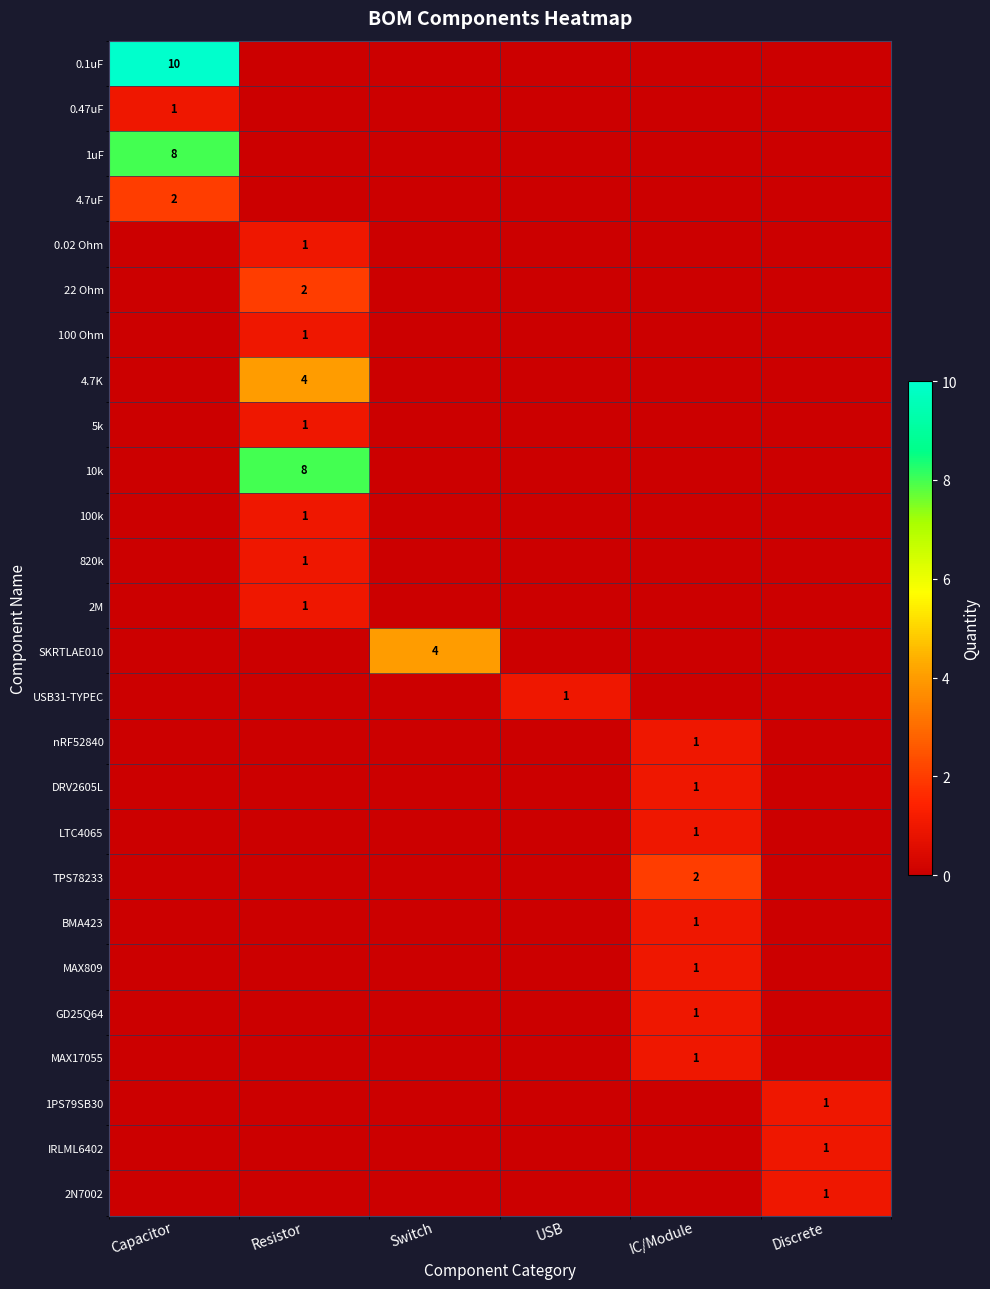

Between Resistor and IC/Module, which series saw the biggest shift?

10k